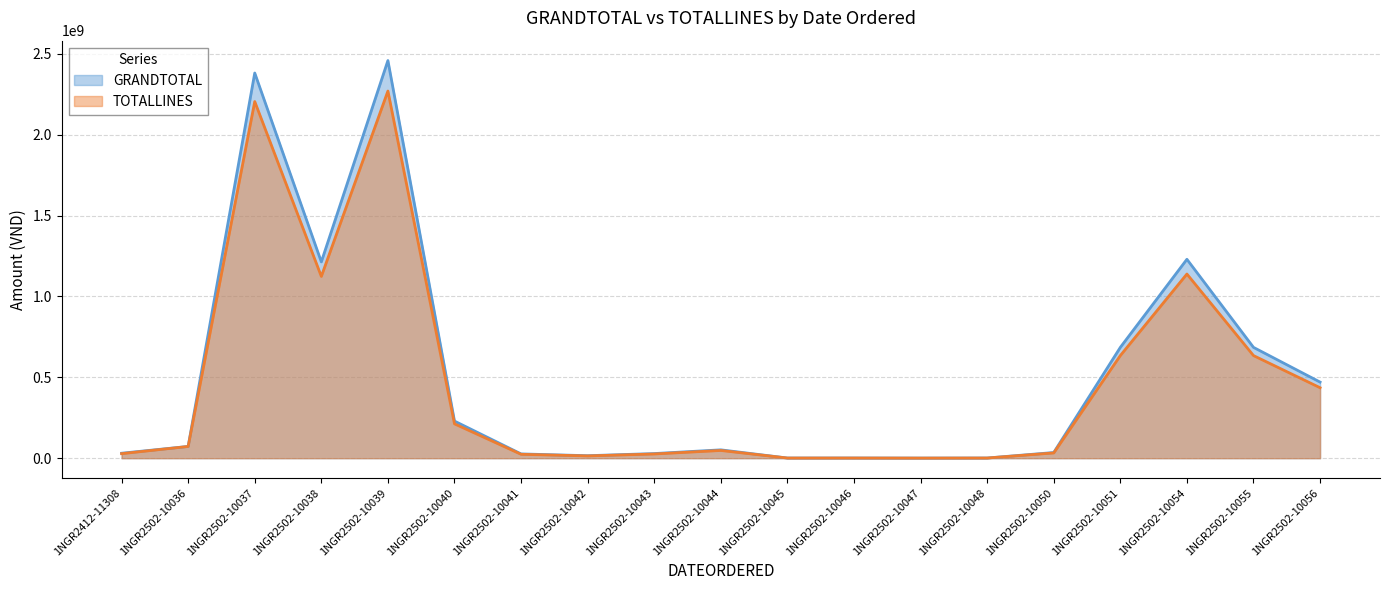

Where does the TOTALLINES series first go above 47800000?

1NGR2502-10036